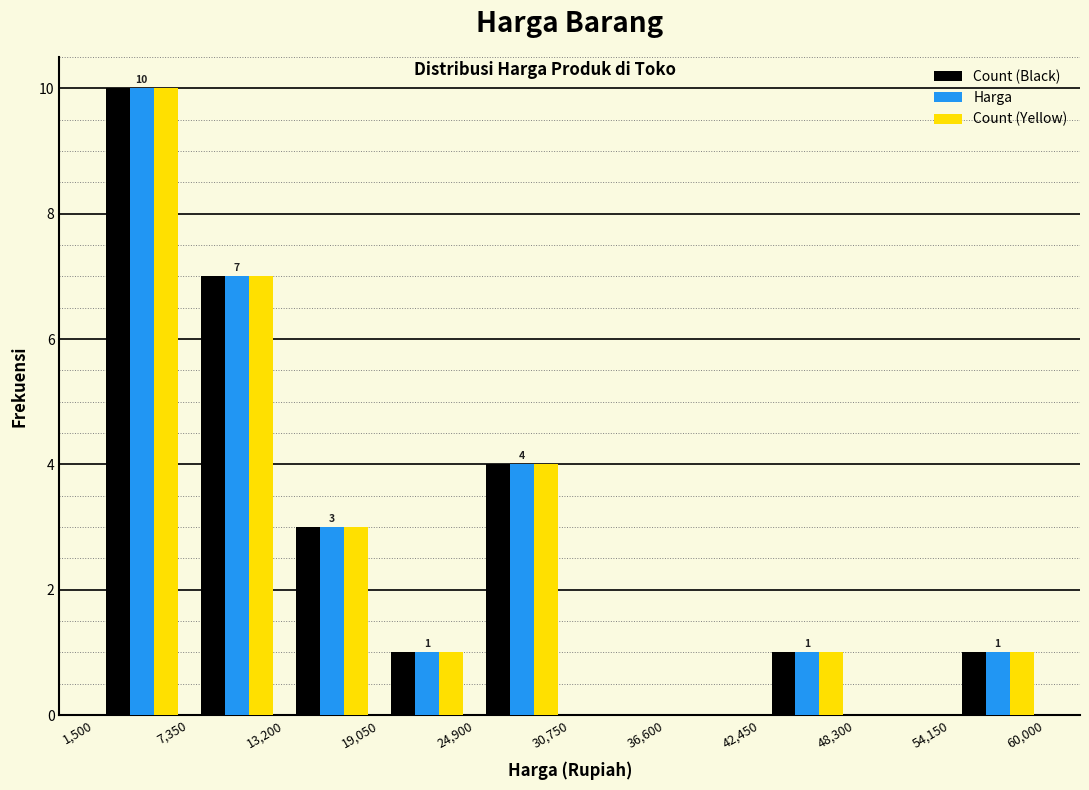

In the Harga series, which range on the x-axis has the tallest bar?

1,500 to 7,350